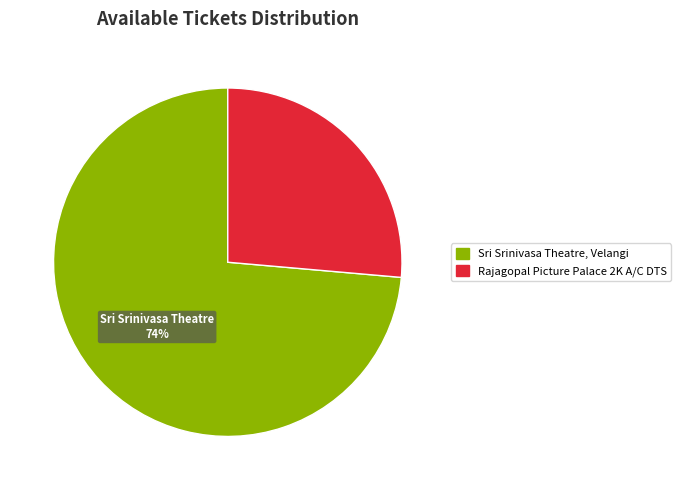

To the nearest percent, what portion does Sri Srinivasa Theatre, Velangi represent?

74%